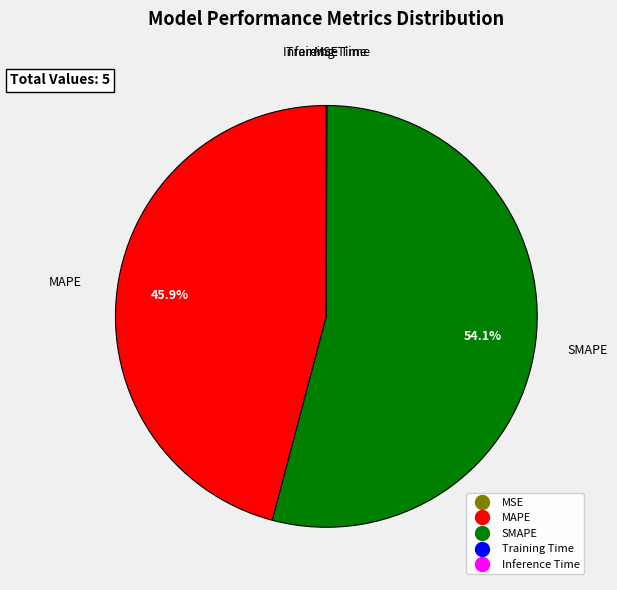

Is there any slice that represents more than half of the pie?

Yes